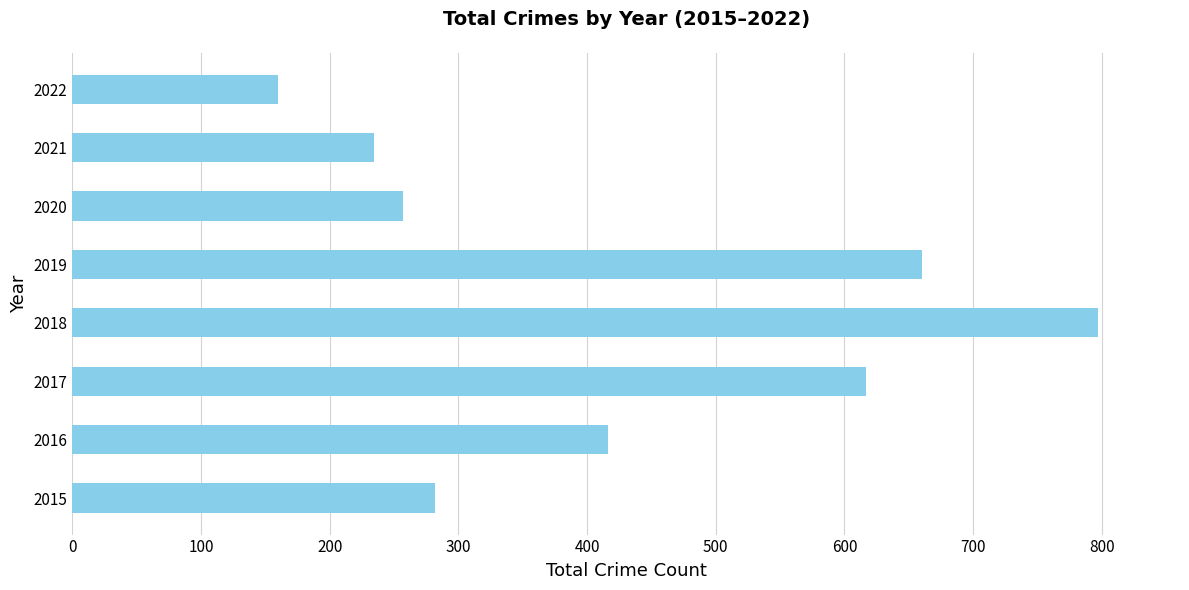

How many distinct data groups are displayed?

1